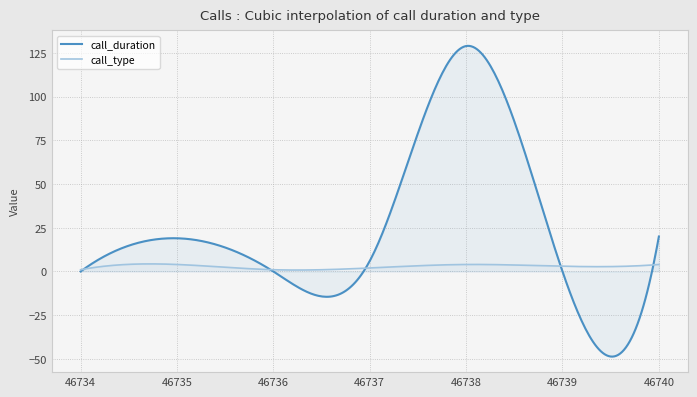

The value of call_type at 46740 is 7. True or false?

False